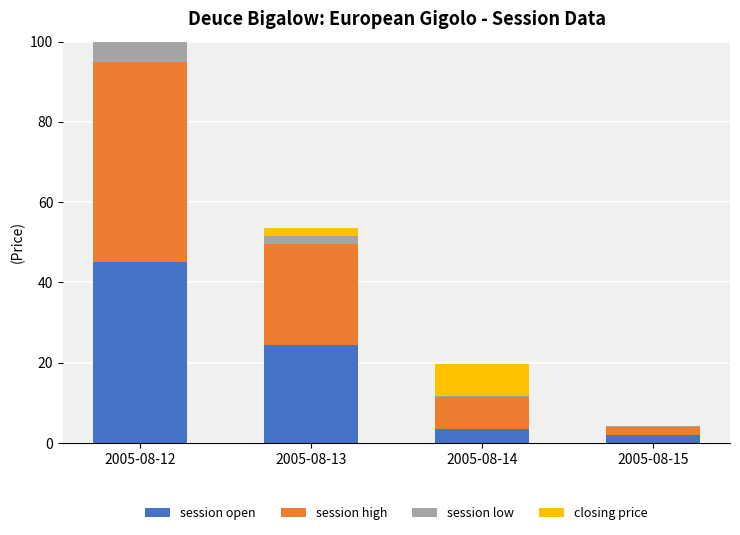

The value of session low at 2005-08-15 is 0.1. True or false?

False